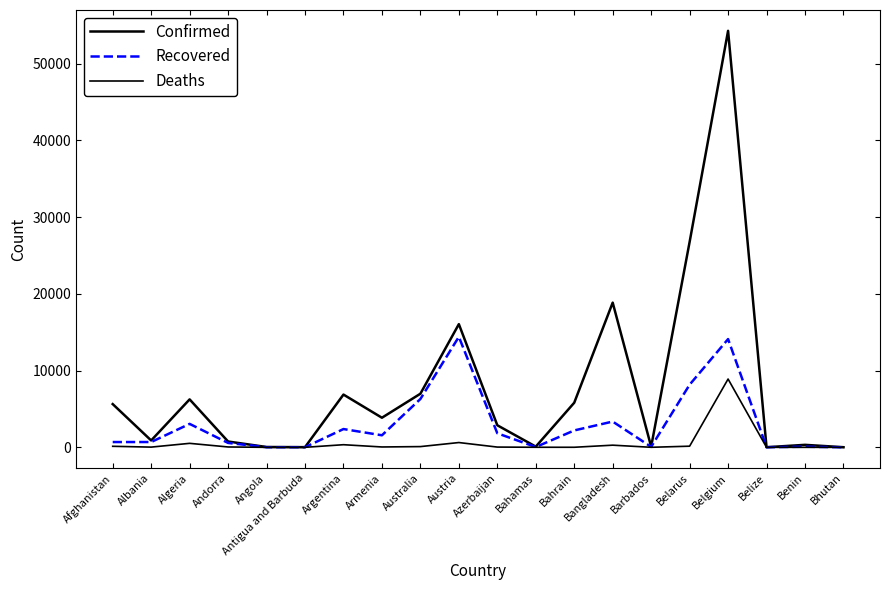

Does the chart display data point markers on the line(s)?

No